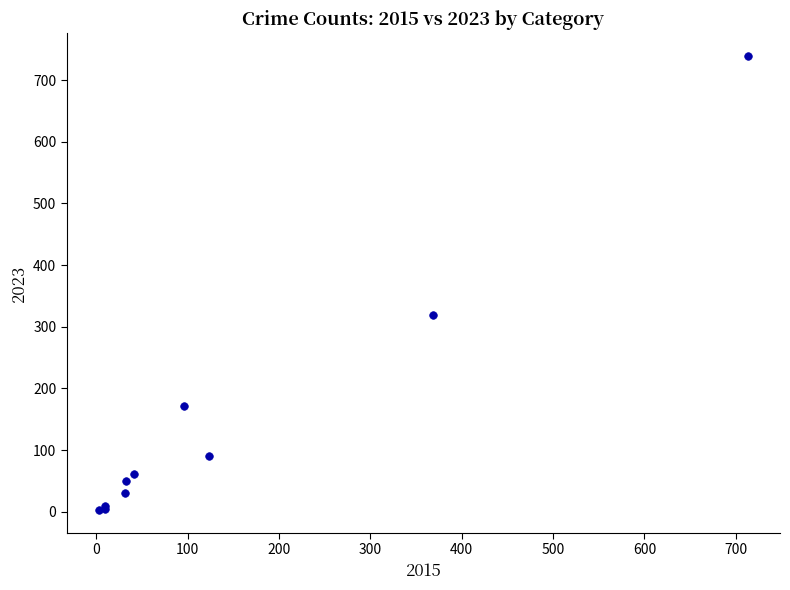

What Y value in the scatter plot is closest to 371?

319